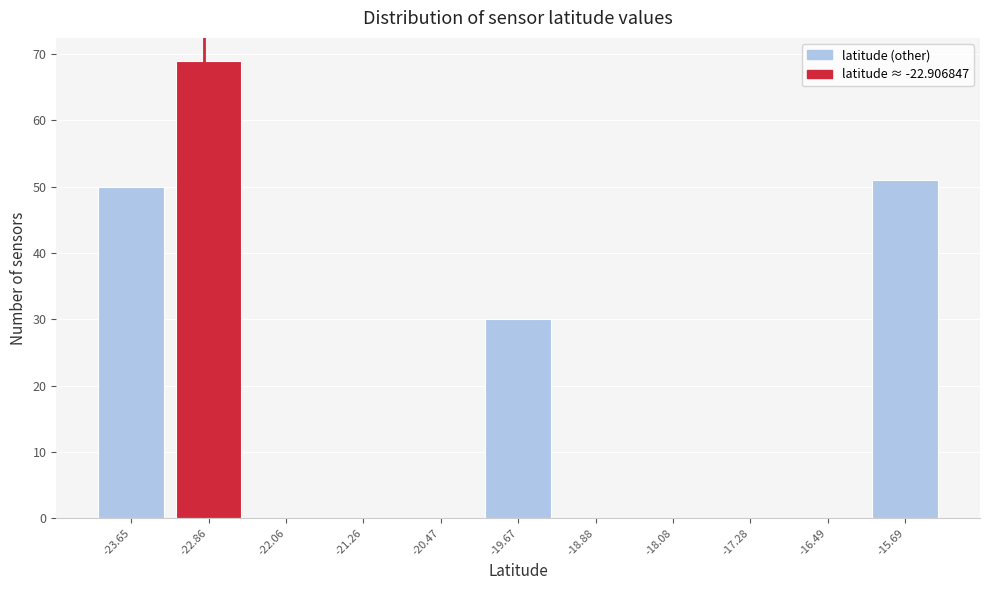

Reading left to right, list every bar in this chart as the range it spans on the x-axis followed by its height. Neither the bar edges nor the heights are printed on the chart, so give them approximately, as read against the axes.

-24.1 to -23.3: 50
-23.3 to -22.5: 69
-22.5 to -21.7: 0
-21.7 to -20.9: 0
-20.9 to -20.1: 0
-20.1 to -19.3: 30
-19.3 to -18.5: 0
-18.5 to -17.7: 0
-17.7 to -16.9: 0
-16.9 to -16.1: 0
-16.1 to -15.3: 51